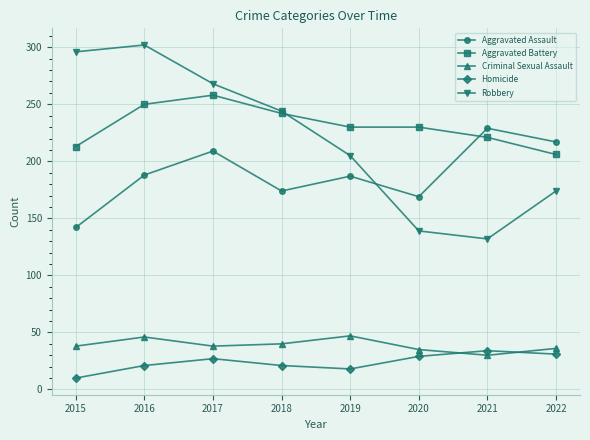

Which label corresponds to the smallest value in the chart?

2015